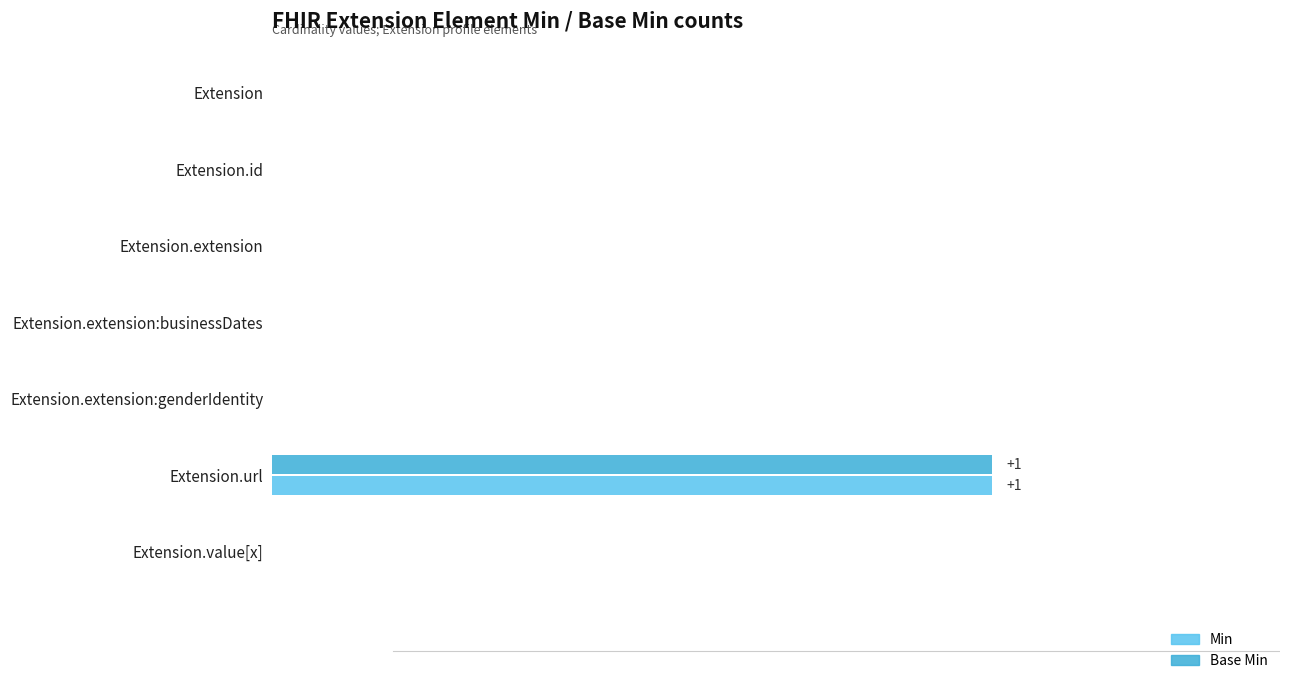

Which series has the largest total across all categories?

Min